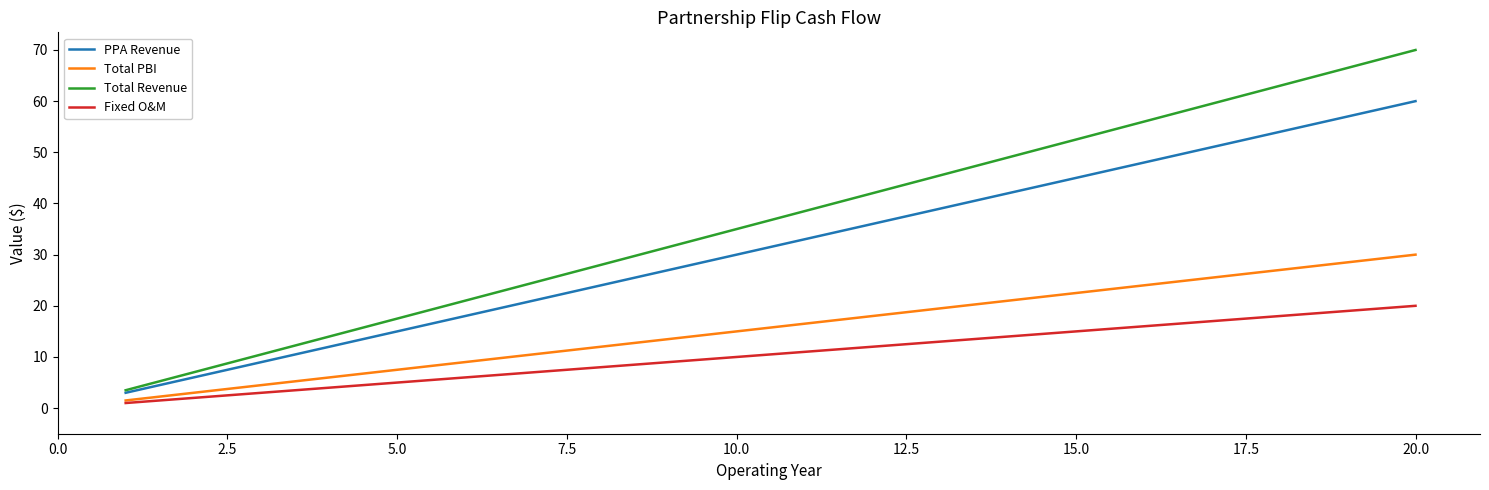

List the series in order of their peak value, lowest first.

Fixed O&M, Total PBI, PPA Revenue, Total Revenue